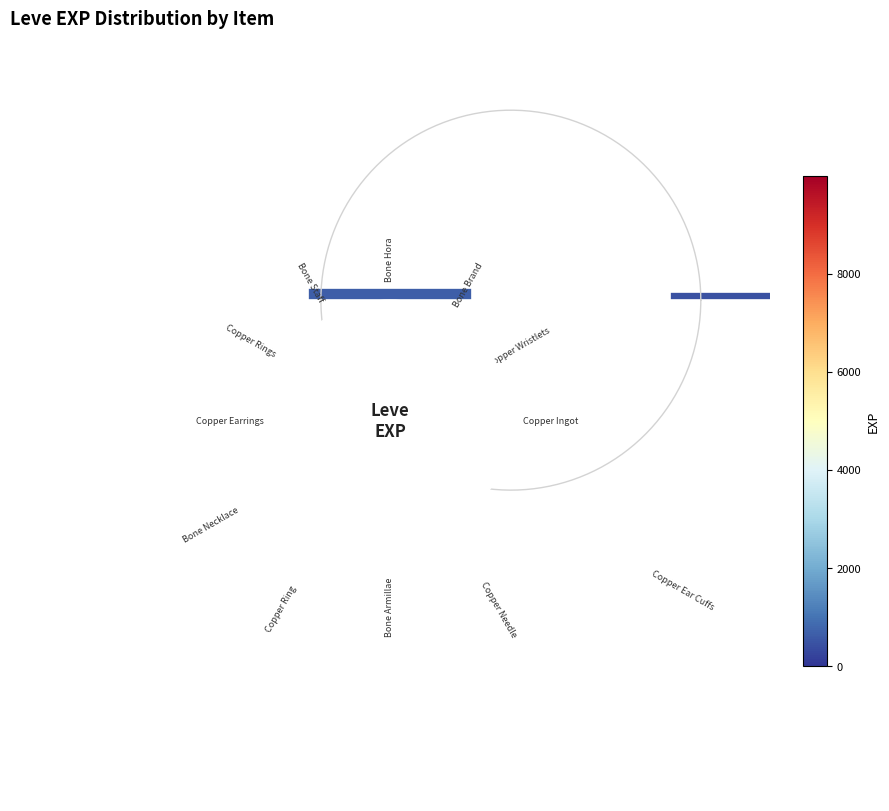

Which slice is the smallest?

Copper Wristlets